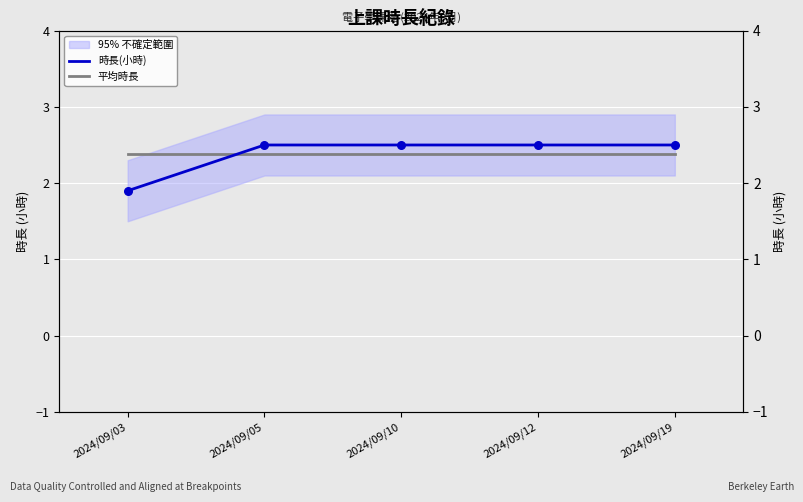

Is the value of 時長(小時) at 2024/09/12 greater than the value of 平均時長 at 2024/09/12?

Yes